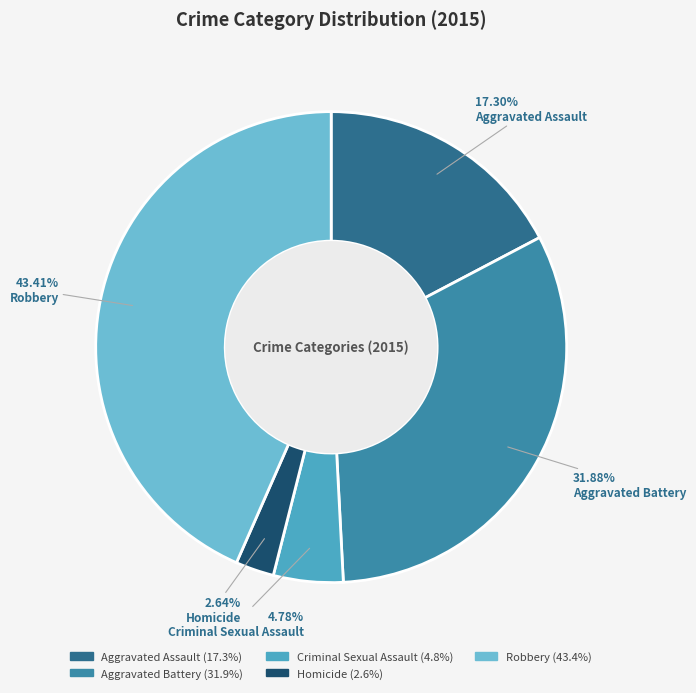

Is there any slice that represents more than half of the pie?

No